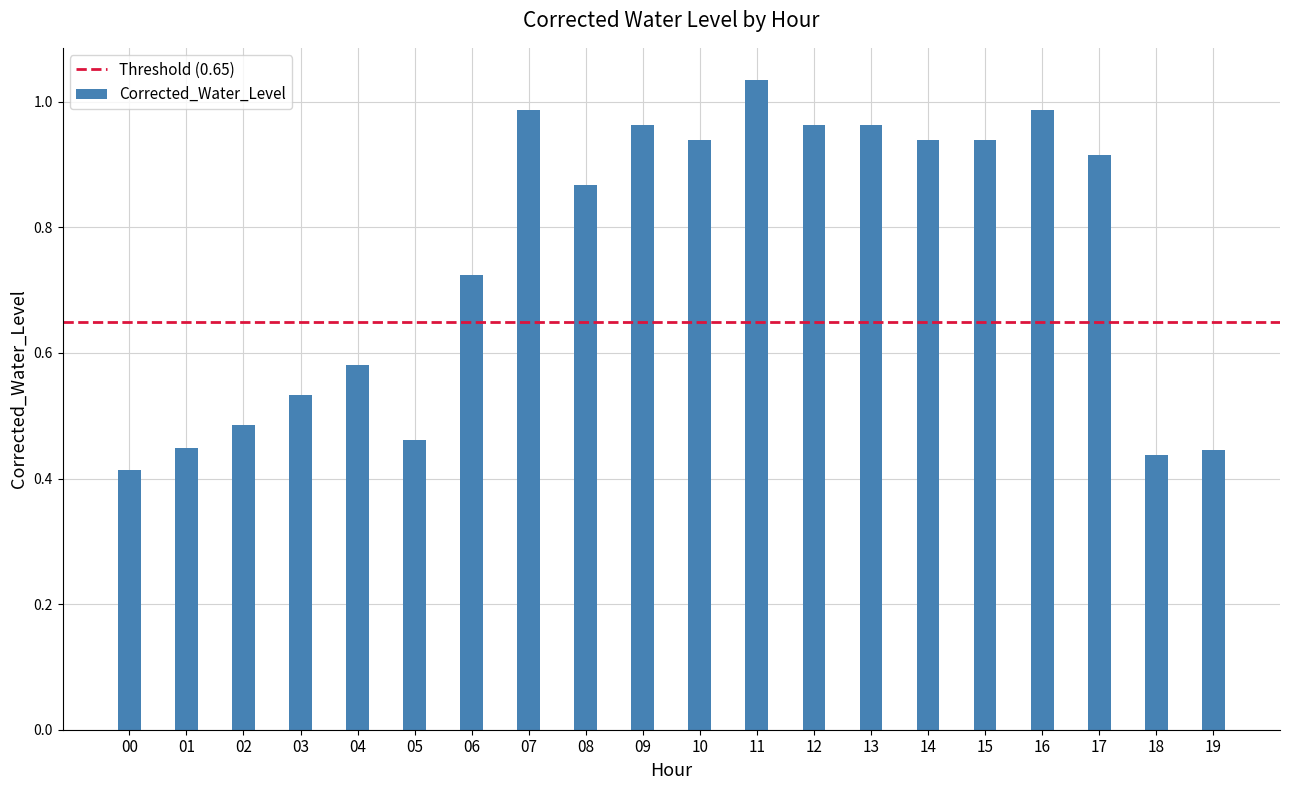

Rank the categories by value from lowest to highest.

00, 18, 19, 01, 05, 02, 03, 04, 06, 08, 17, 10, 14, 15, 09, 12, 13, 07, 16, 11